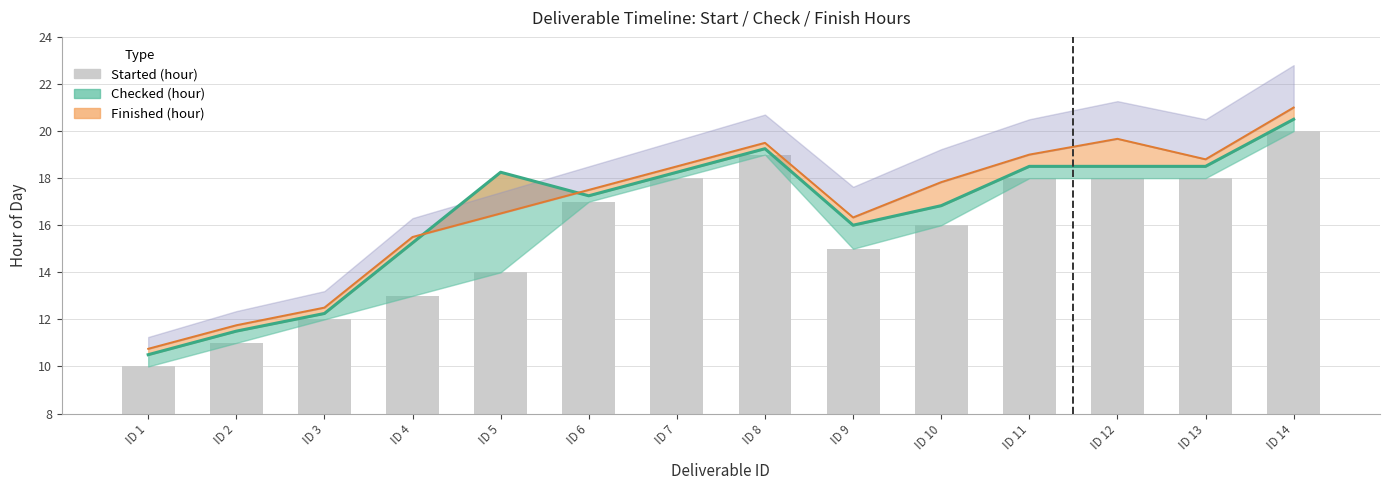

The value at ID 3 is 12. True or false?

True